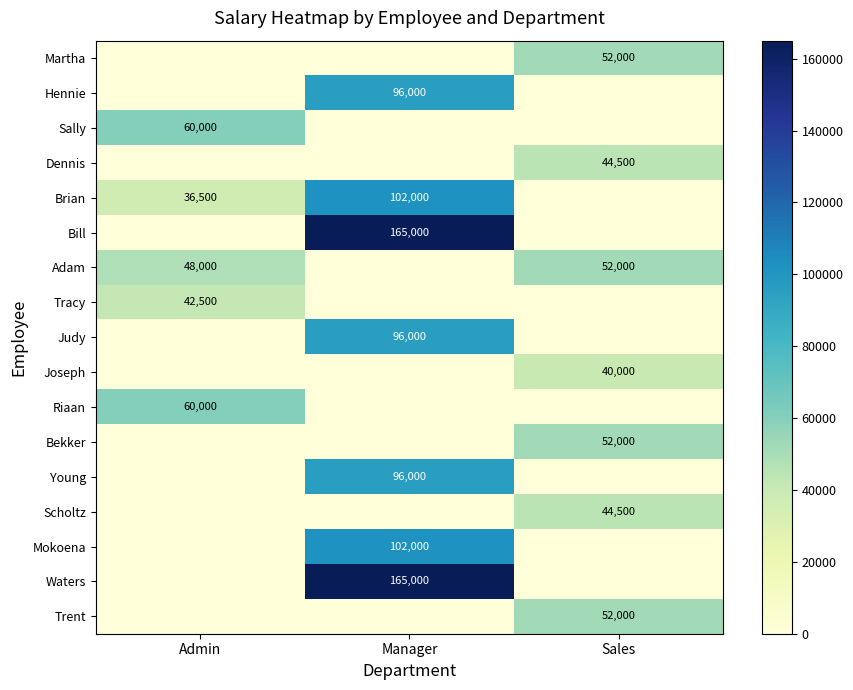

The Joseph series shows 40000 at Sales. True or false?

True